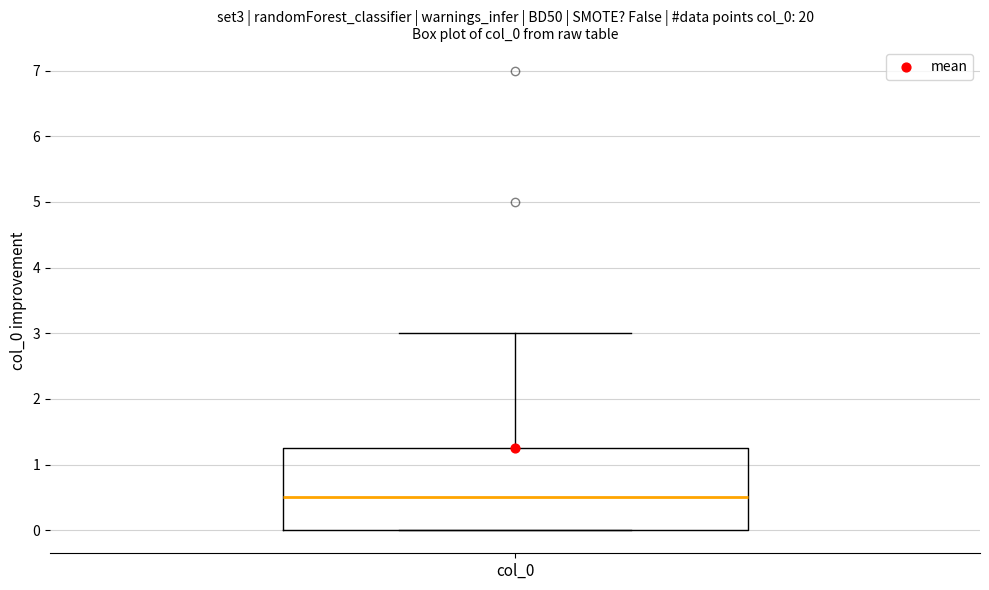

Where does the upper whisker of the box for col_0 end on the y-axis? The values are not printed on the chart, so give them approximately, as read against the axis.

3.0